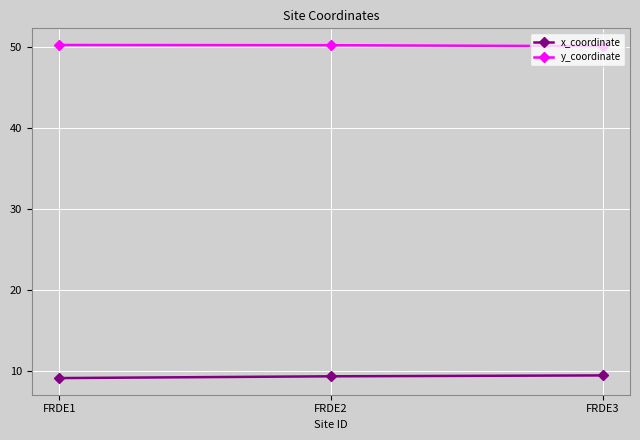

What is the difference between the highest and lowest values at FRDE2?

40.8